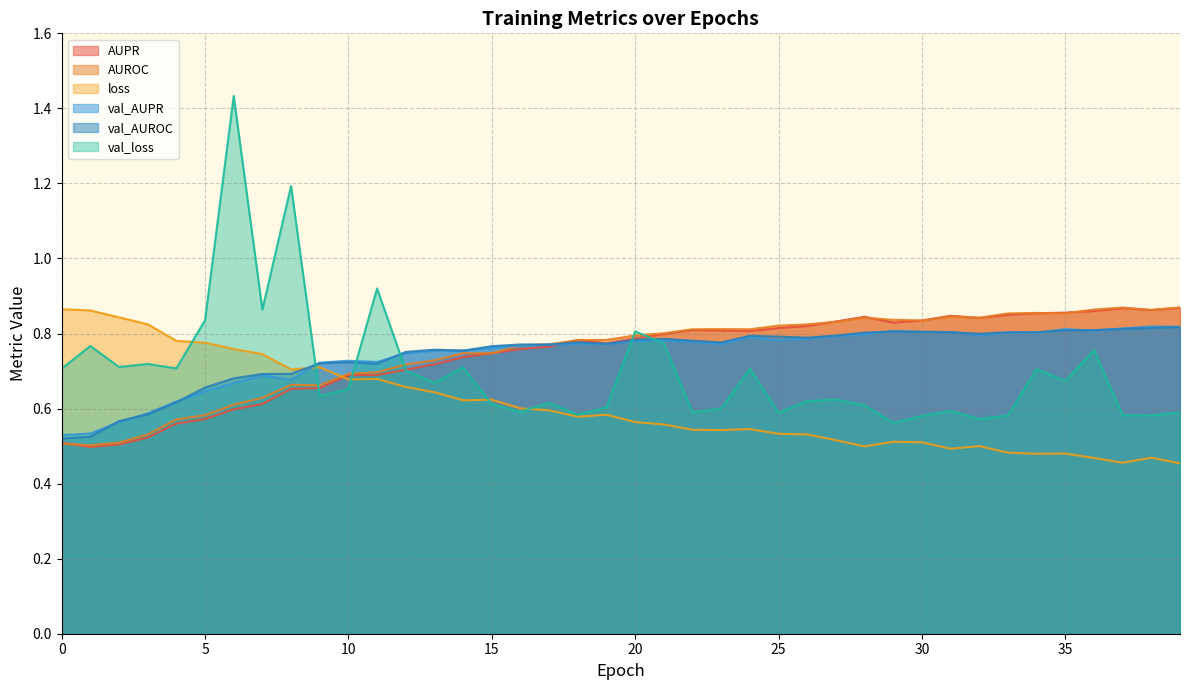

What is the average value of the AUPR series?

0.7